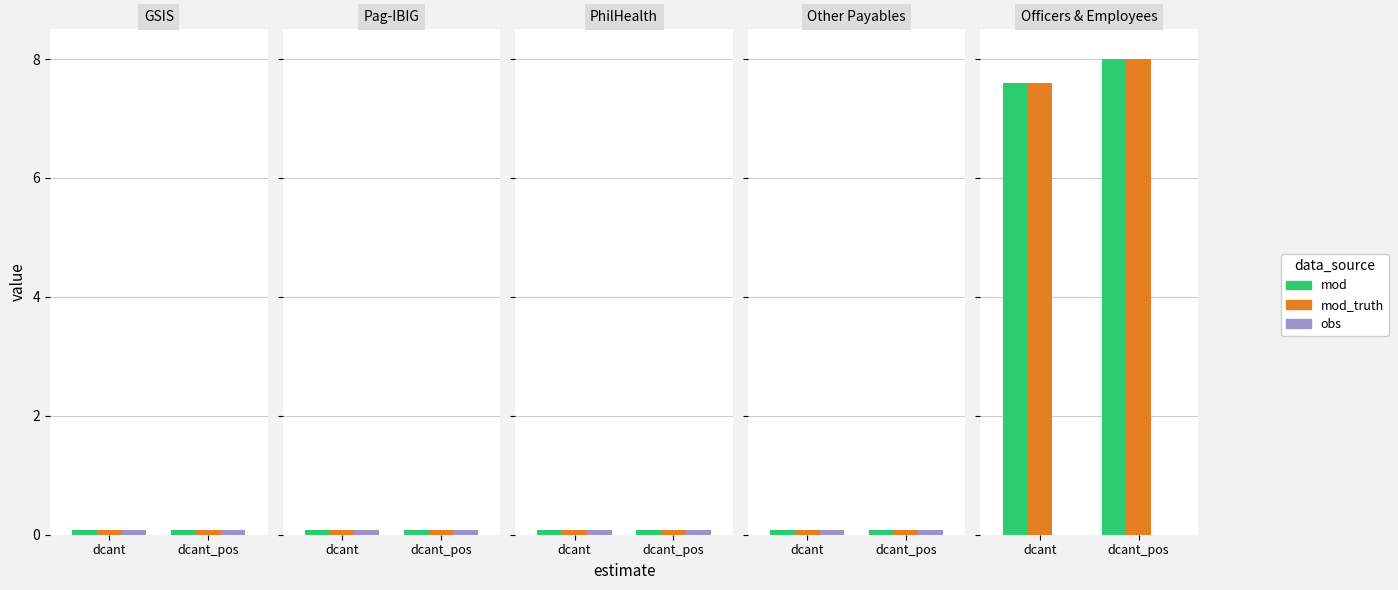

What position from the left is dcant_pos?

2